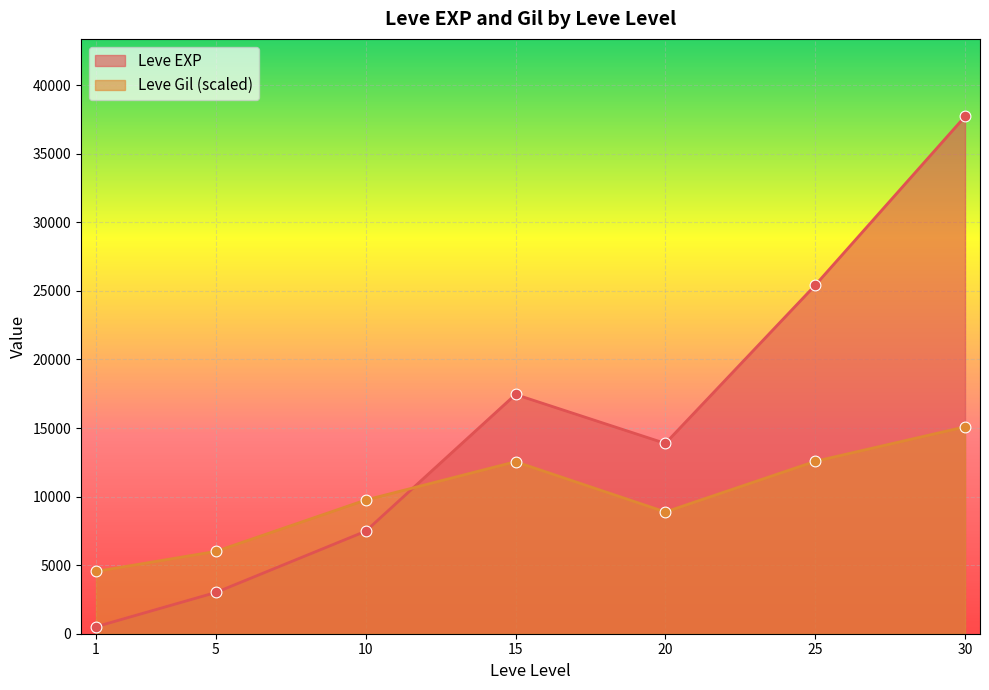

Which series reaches the maximum Y coordinate?

Leve EXP